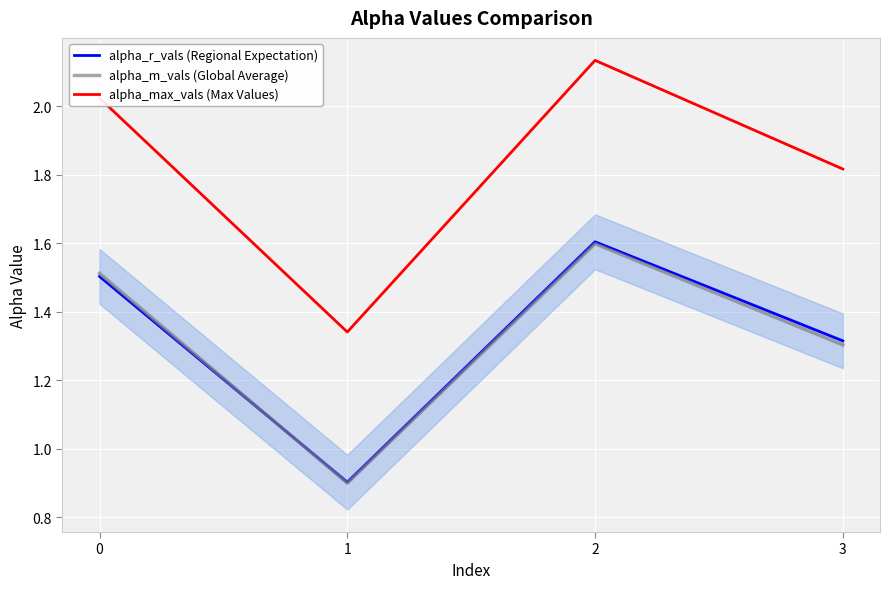

What is the sum of all alpha_max_vals (Max Values) values?

7.3